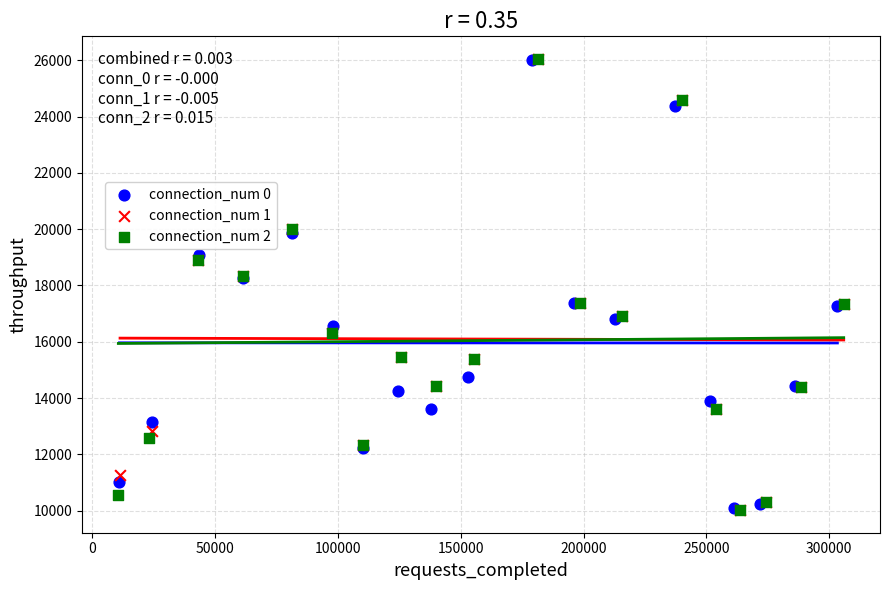

What are all the series names shown in the legend?

connection_num 0, connection_num 1, connection_num 2